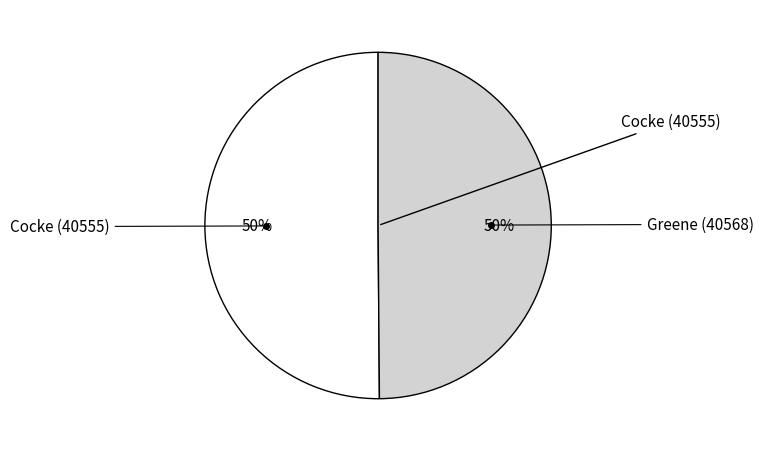

To the nearest percent, what is the average slice percentage?

50%